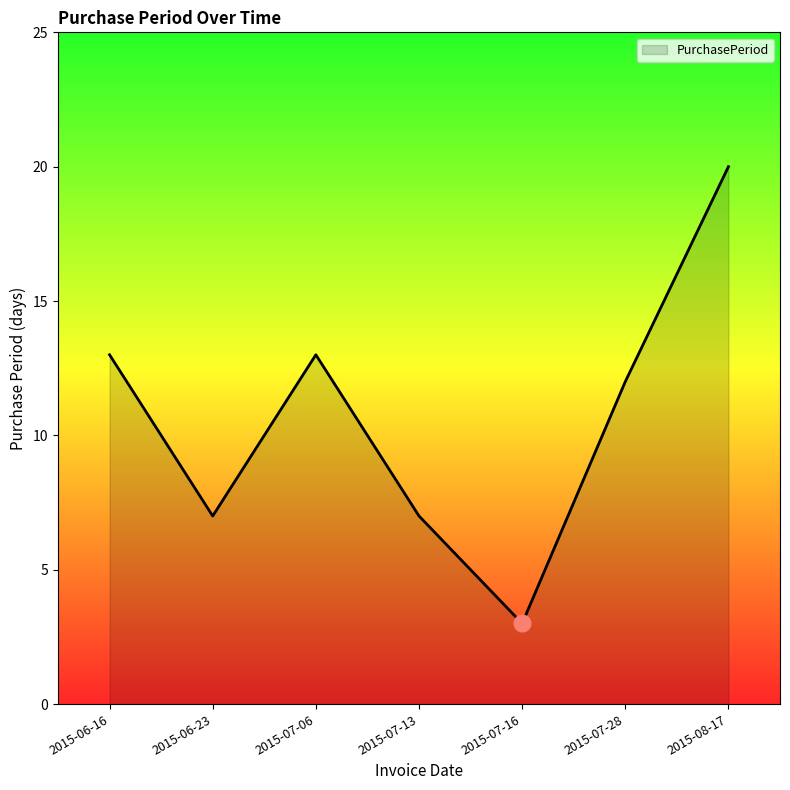

What is the change in value from 2015-06-23 to 2015-08-17?

+13